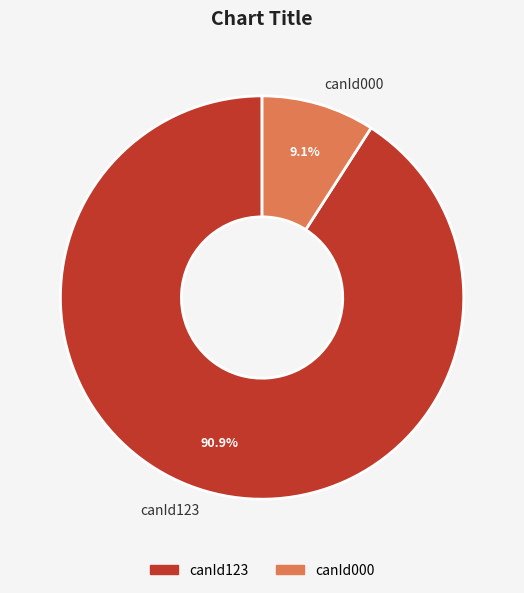

What percentage is the canId000 slice, to the nearest percent?

9%